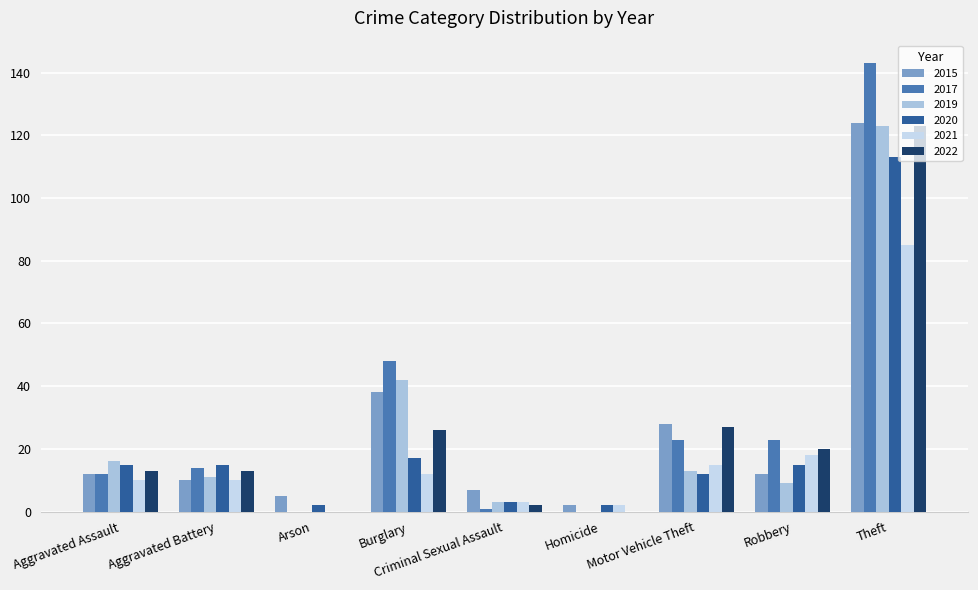

What are all the series names shown in the legend?

2015, 2017, 2019, 2020, 2021, 2022